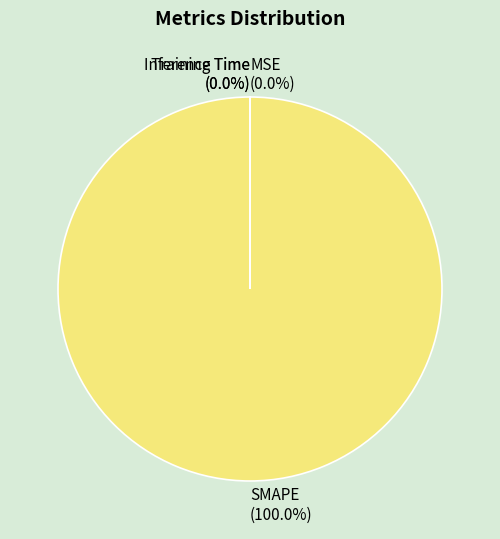

The Inference Time slice represents 1% of the pie. True or false?

False